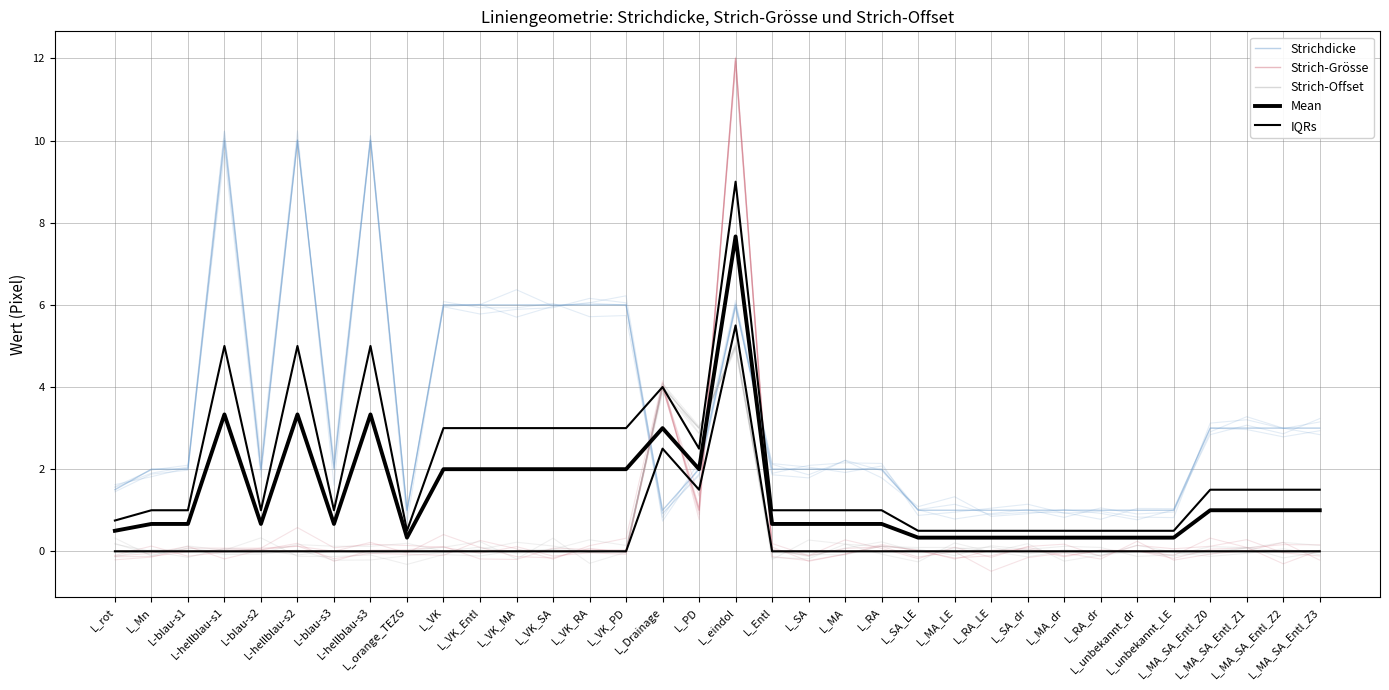

What are all the series names shown in the legend?

Strichdicke, Strich-Grösse, Strich-Offset, Mean, IQRs